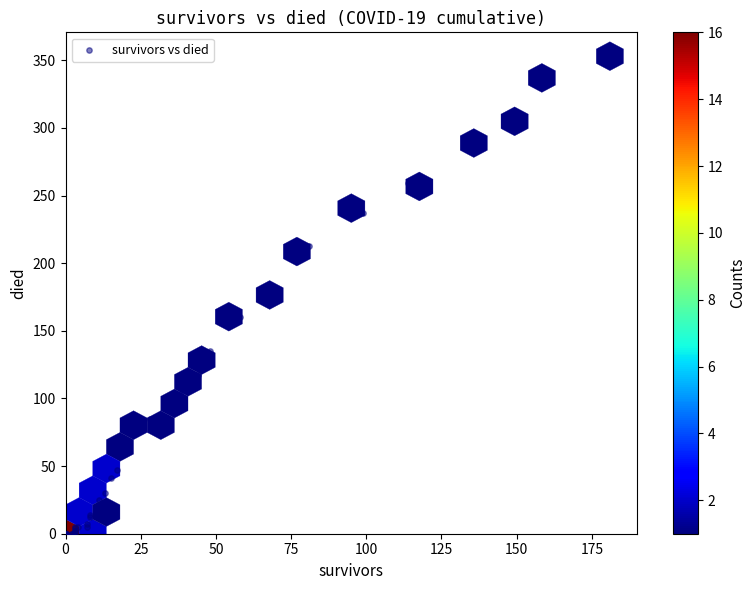

What Y value in the scatter plot is closest to 176?

180